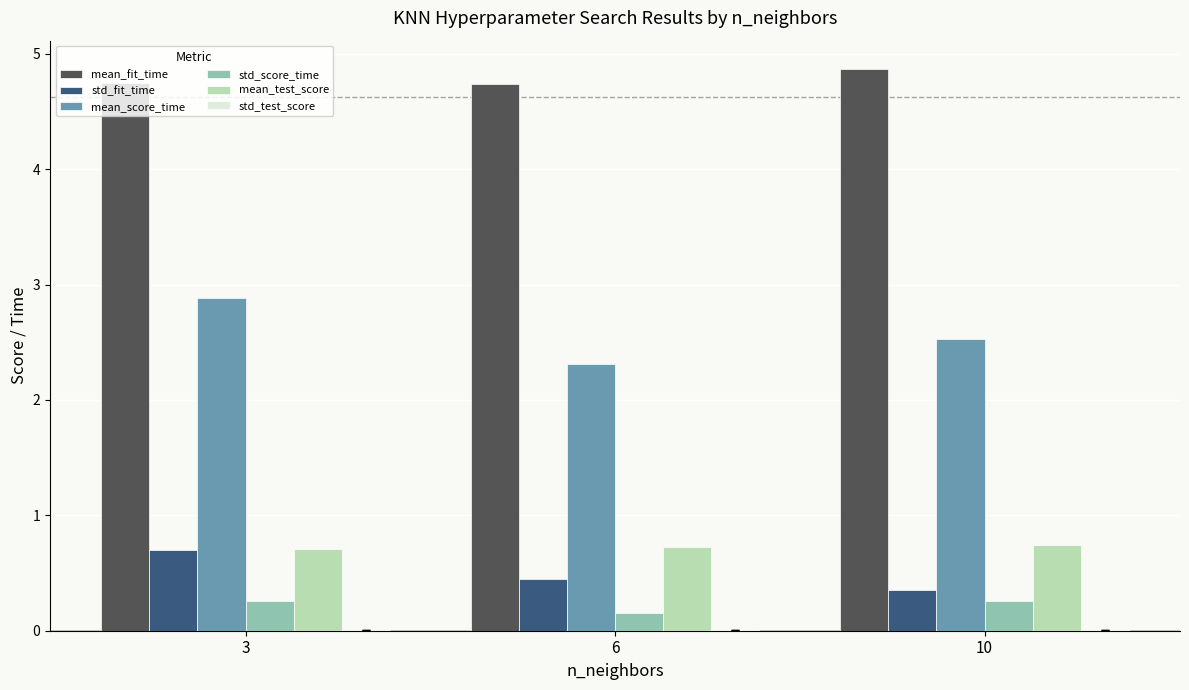

What is the sum of all mean_fit_time values?

14.4